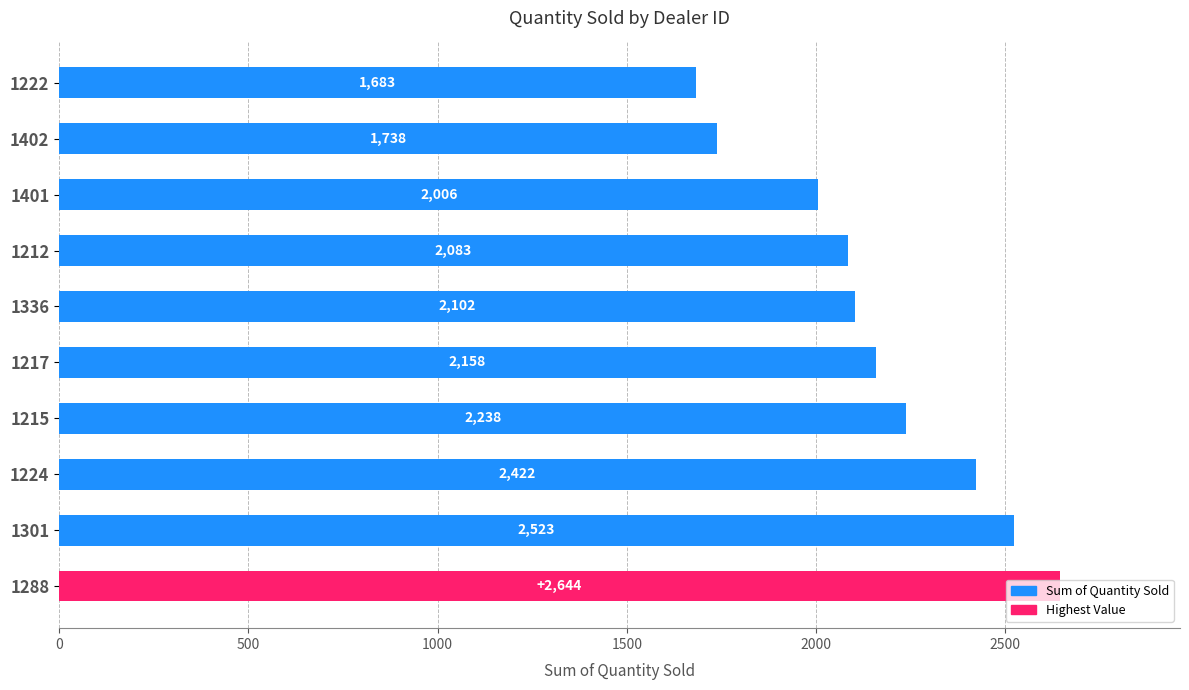

Which has a higher value, 1402 or 1224?

1224